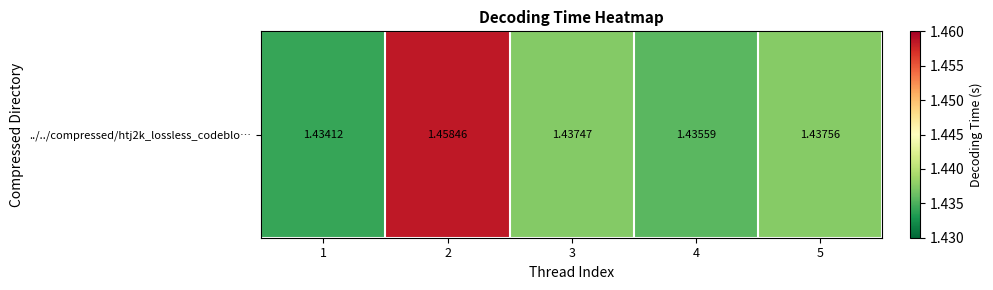

List the labels in order of value, smallest first.

1, 4, 3, 5, 2